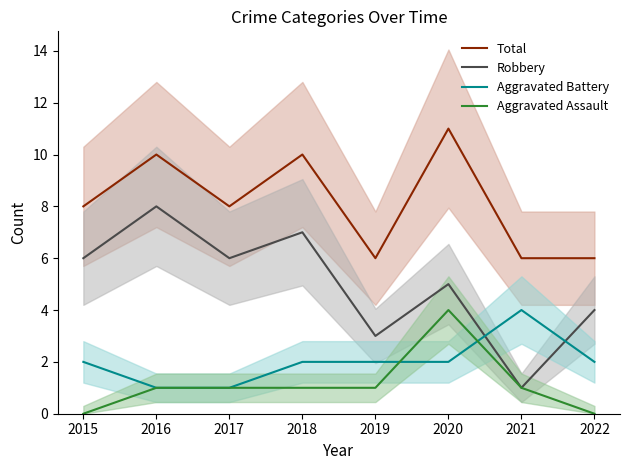

In Robbery, how many points are higher than both neighbors (excluding endpoints)?

3